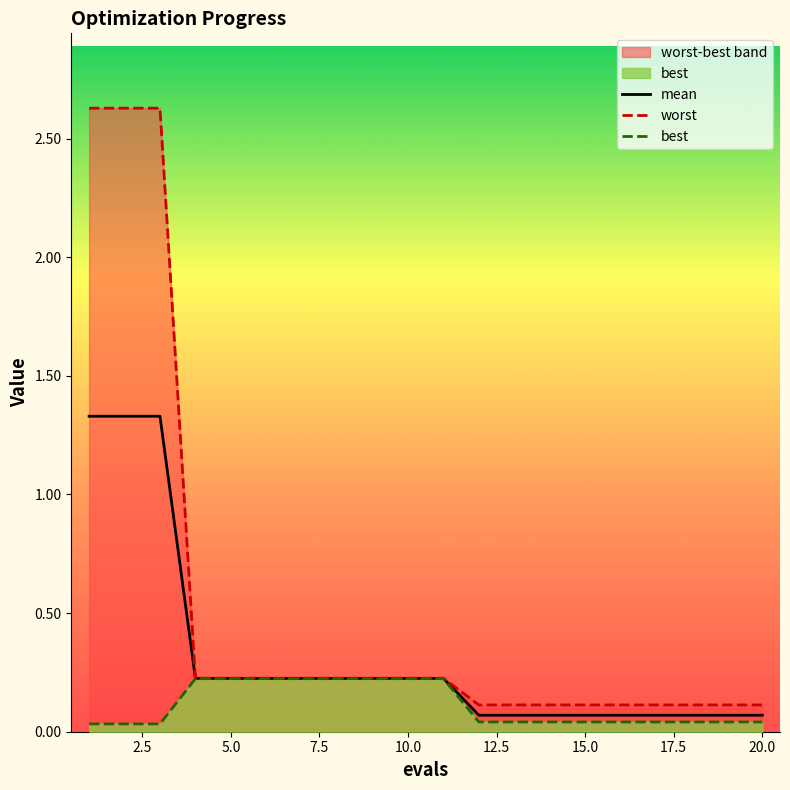

Reading left to right, what are all the values shown in this chart?

mean: 1.3	1.3	1.3	0.2	0.2	0.2	0.2	0.2	0.2	0.2	0.2	0.1	0.1	0.1	0.1	0.1	0.1	0.1	0.1	0.1
worst: 2.6	2.6	2.6	0.2	0.2	0.2	0.2	0.2	0.2	0.2	0.2	0.1	0.1	0.1	0.1	0.1	0.1	0.1	0.1	0.1
best: 0.0	0.0	0.0	0.2	0.2	0.2	0.2	0.2	0.2	0.2	0.2	0.0	0.0	0.0	0.0	0.0	0.0	0.0	0.0	0.0